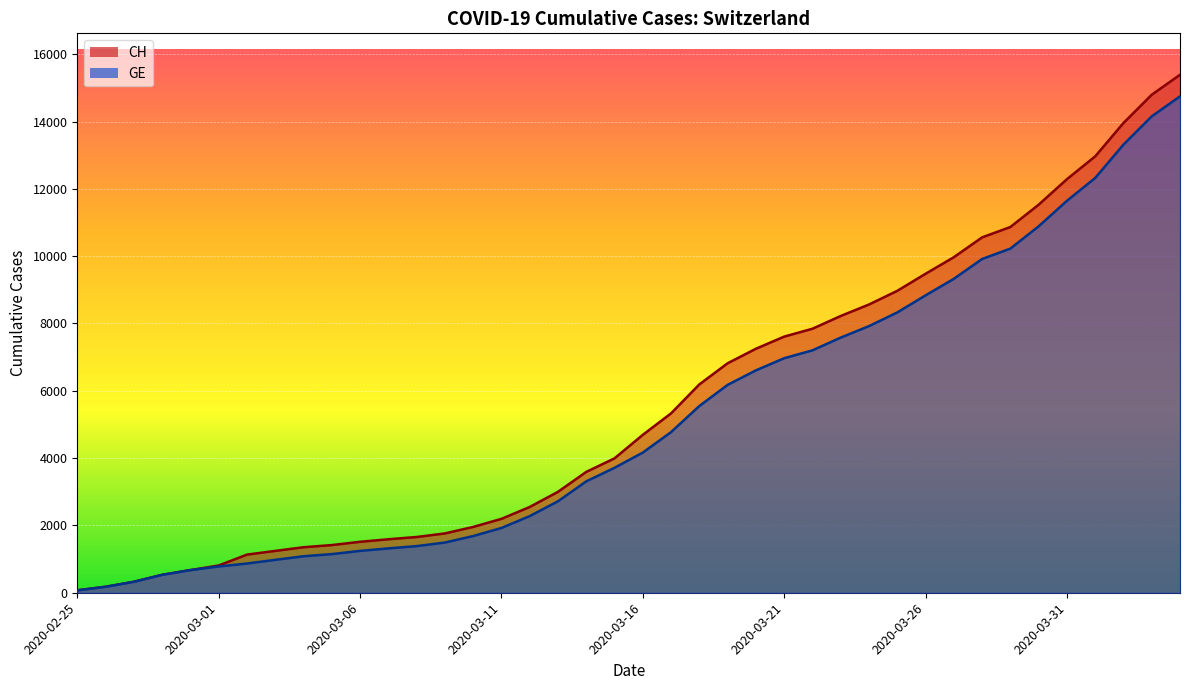

True or false: GE has a value of 1924 at 2020-03-11.

True